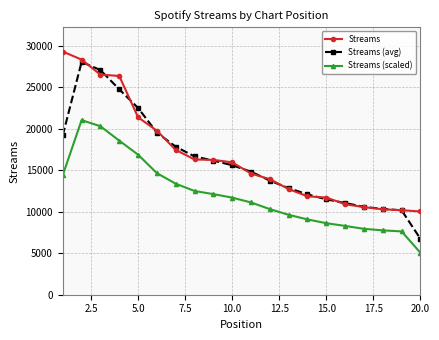

Which series has the largest total across all categories?

Streams